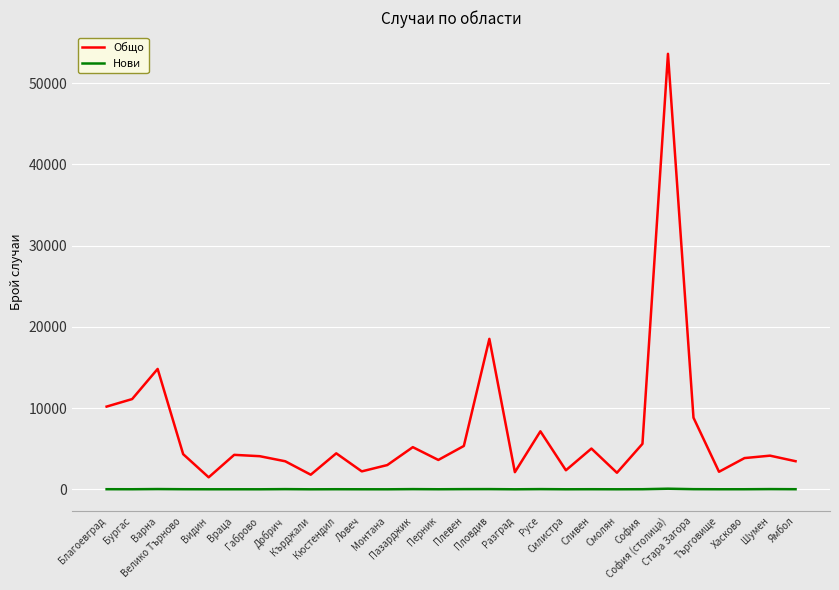

True or false: Нови and Общо cross at least once.

False